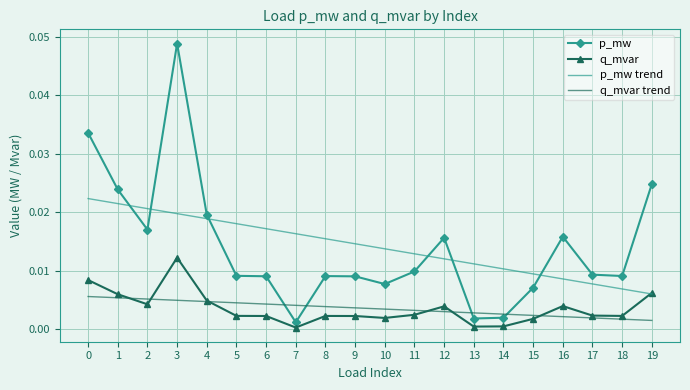

True or false: q_mvar trend and p_mw trend intersect in this chart.

False